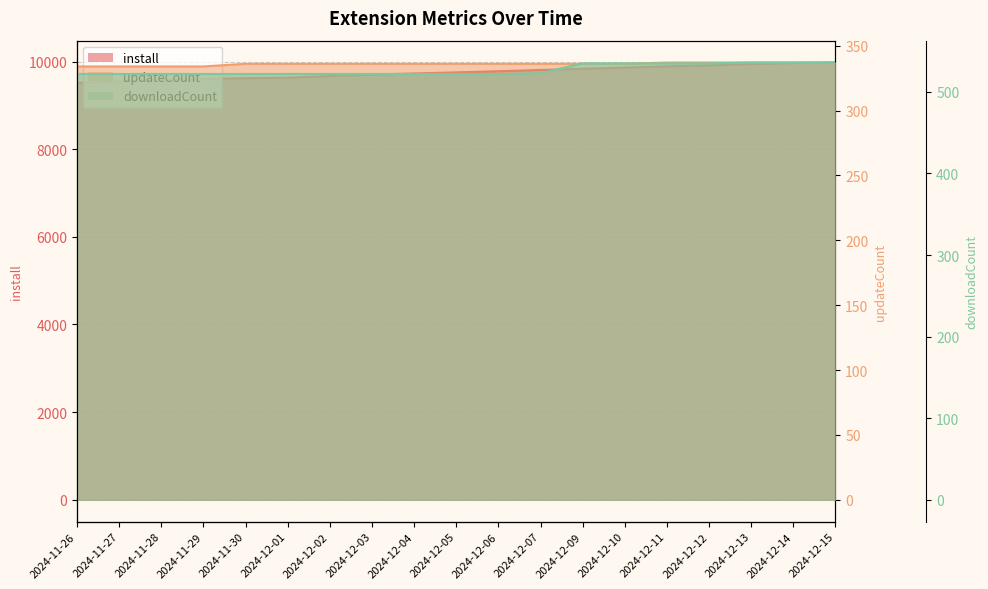

Which series changed the most between 2024-12-11 and 2024-12-14?

install